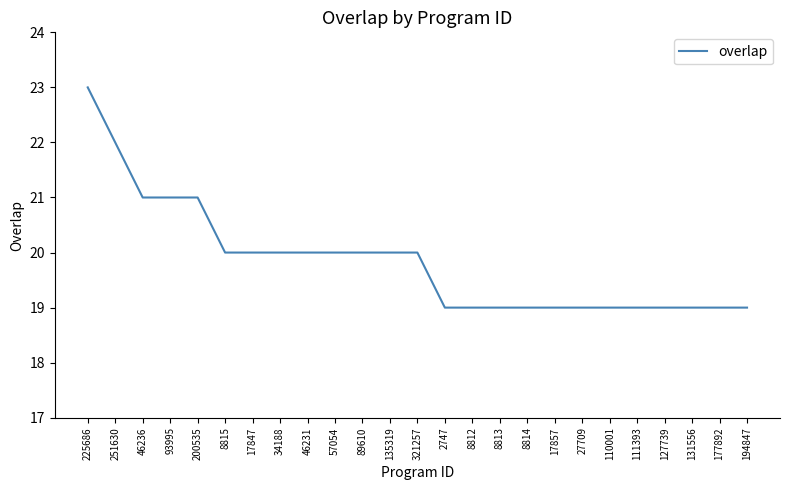

What is the smallest value displayed?

19